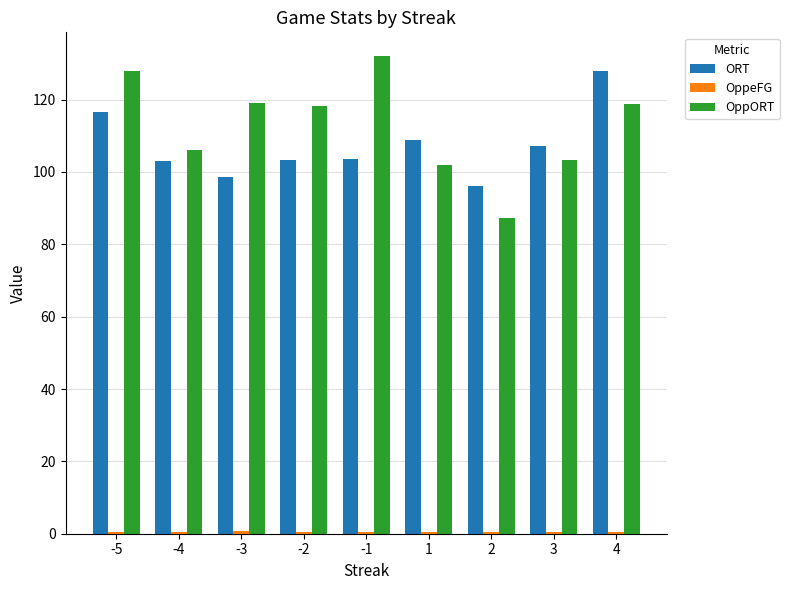

Are the bars horizontal?

No